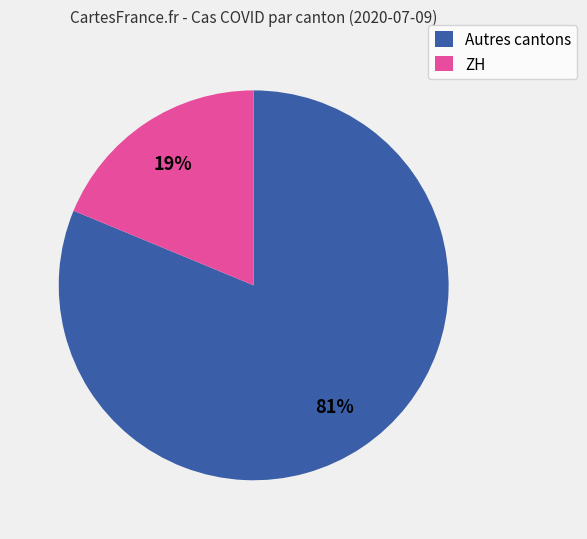

Which has a higher value, Autres cantons or ZH?

Autres cantons